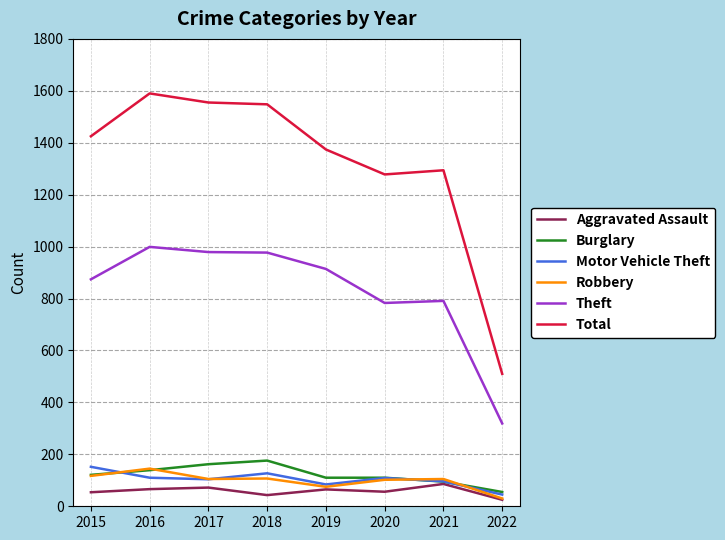

What is the spread (max minus min) of values at 2017?

1483